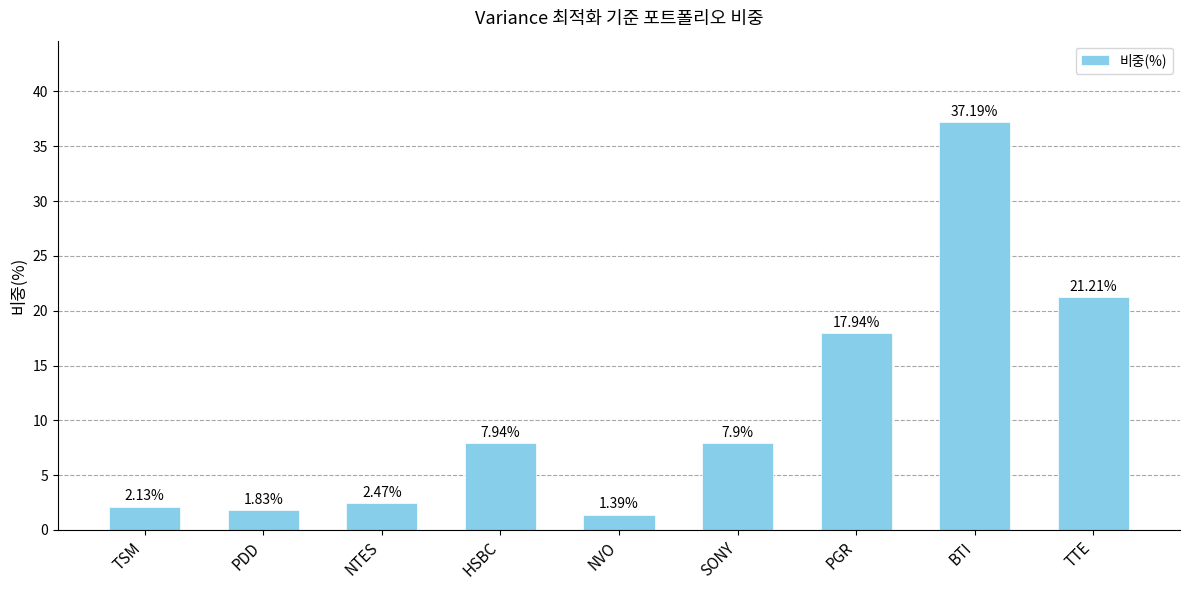

What position from the left is PGR?

7